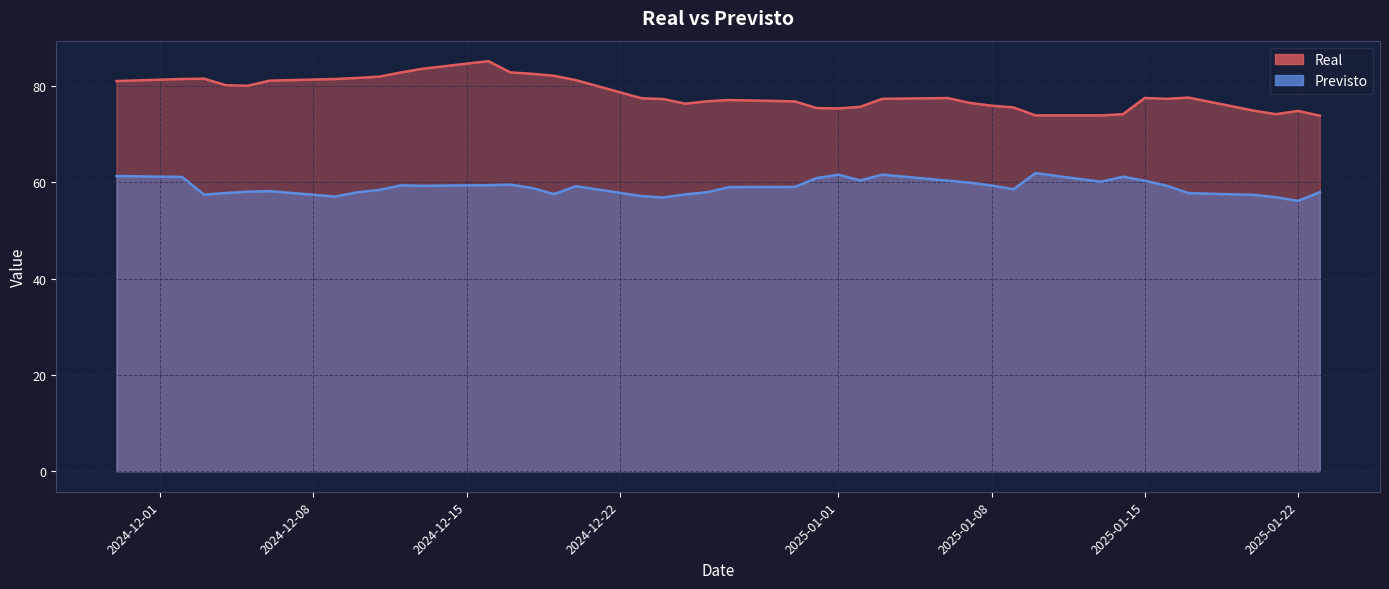

The Real series shows 143.3 at 2024-12-09. True or false?

False